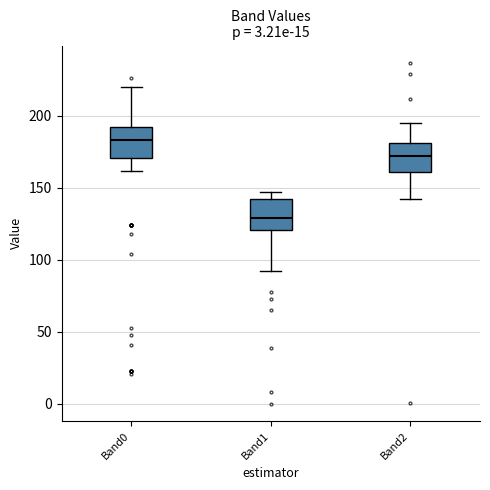

Which box's median line is the highest?

Band0